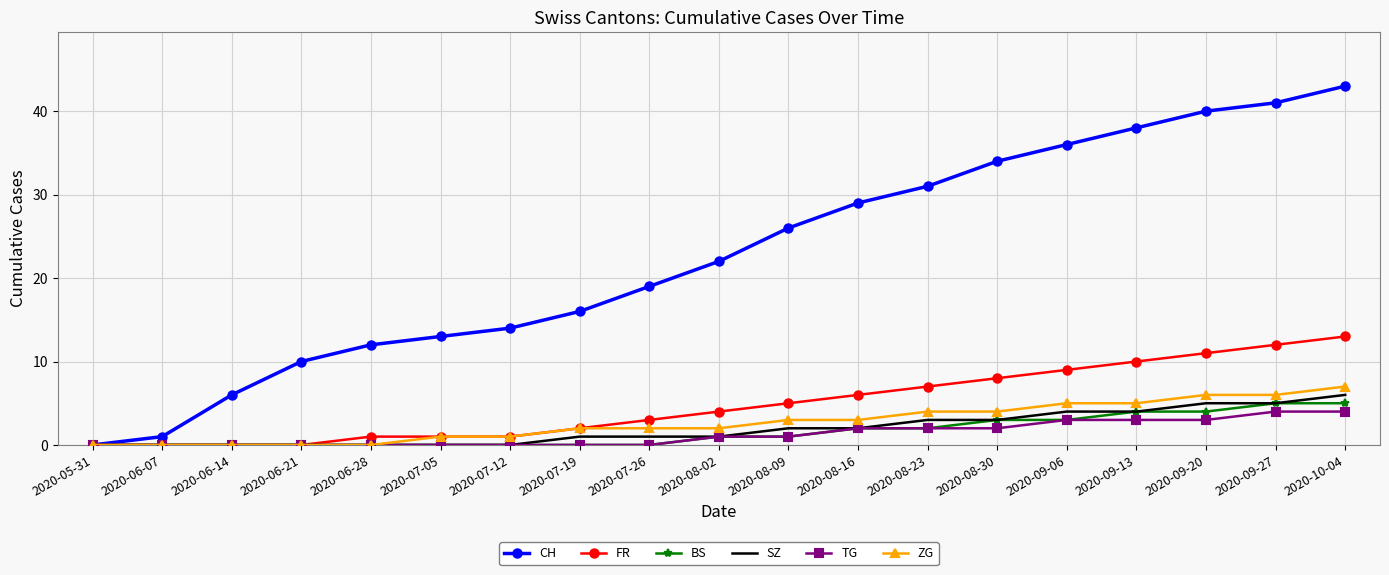

What is the highest value of the ZG series?

7